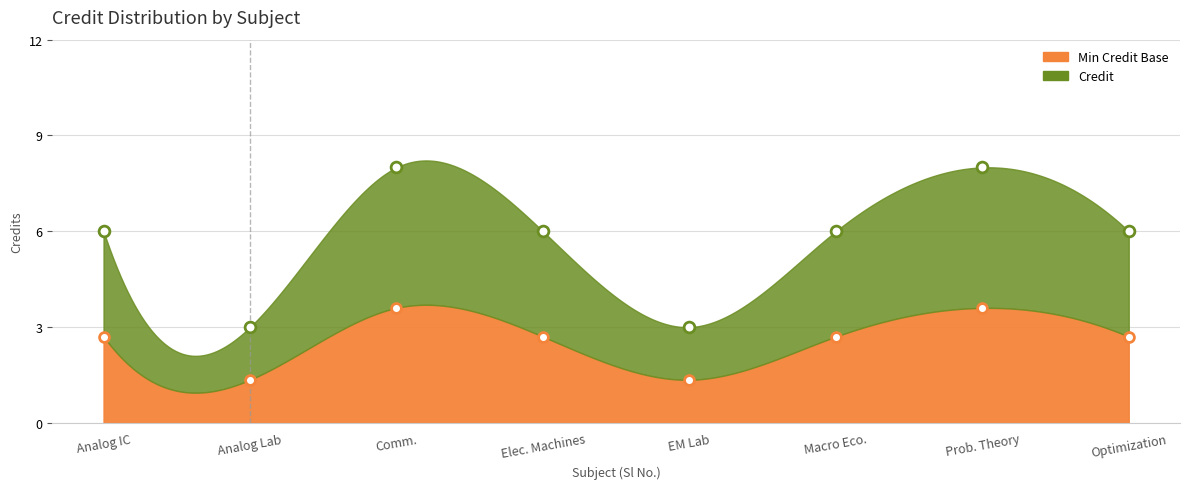

What is the total value across all series at EM Lab?

4.3